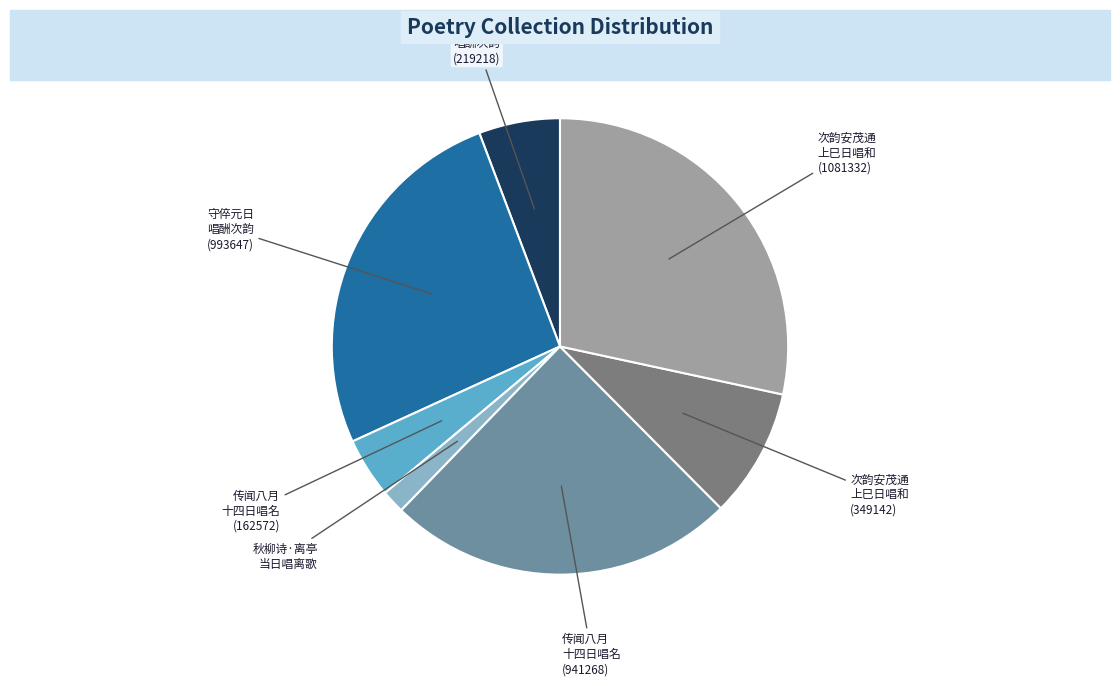

Does any single category account for the majority?

No